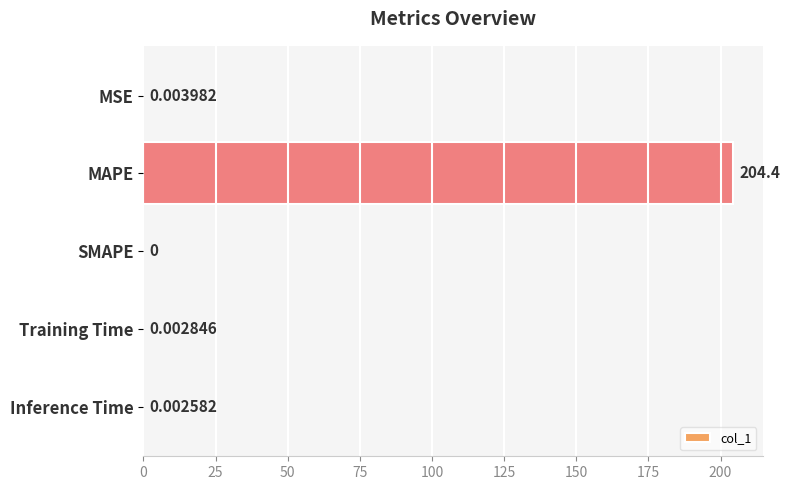

Which has a higher value, Inference Time or SMAPE?

Inference Time